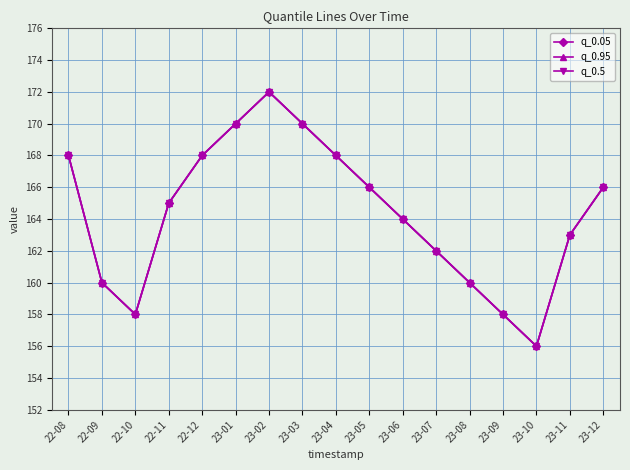

Rank the series by their maximum value, from lowest to highest.

q_0.05, q_0.95, q_0.5